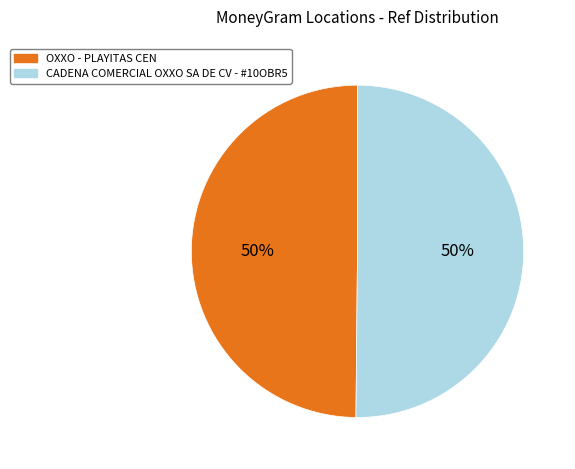

The CADENA COMERCIAL OXXO SA DE CV - #10OBR5 slice represents 50% of the pie. True or false?

True